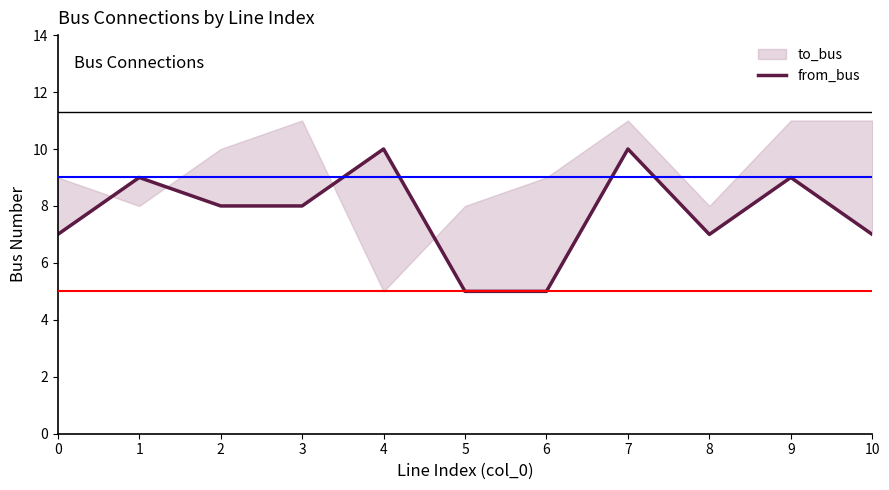

The chart shows a value of 7 at 10. True or false?

True